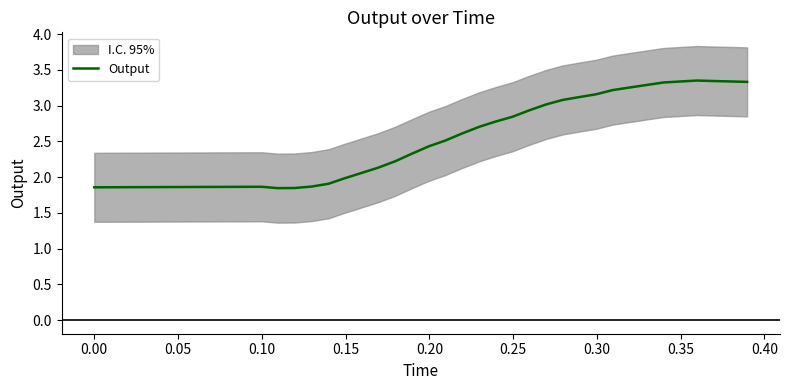

What is the average value?

2.5